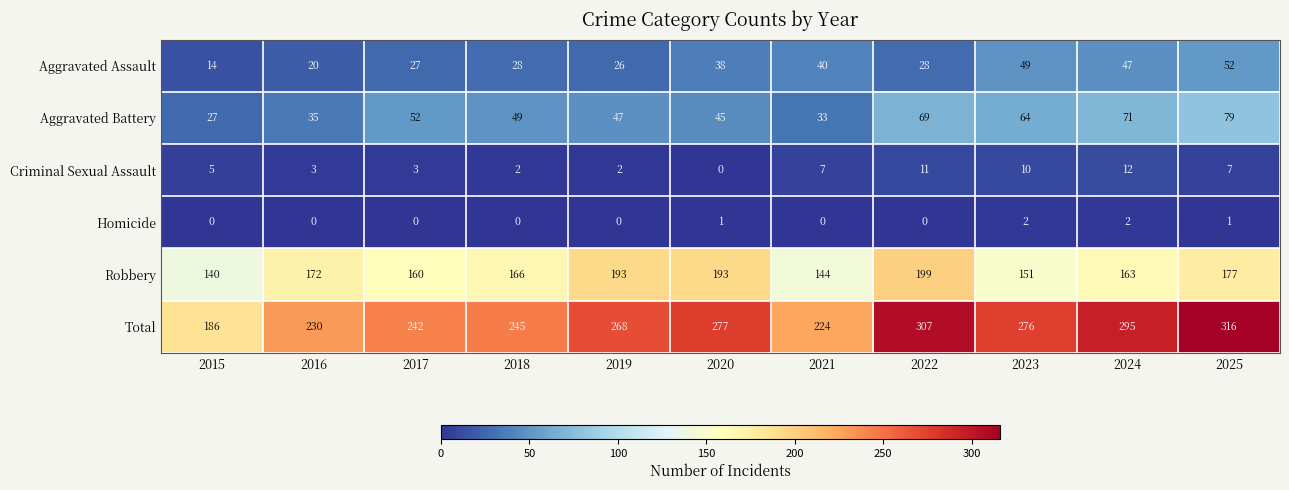

What is the difference between the Total values at 2015 and 2022?

121